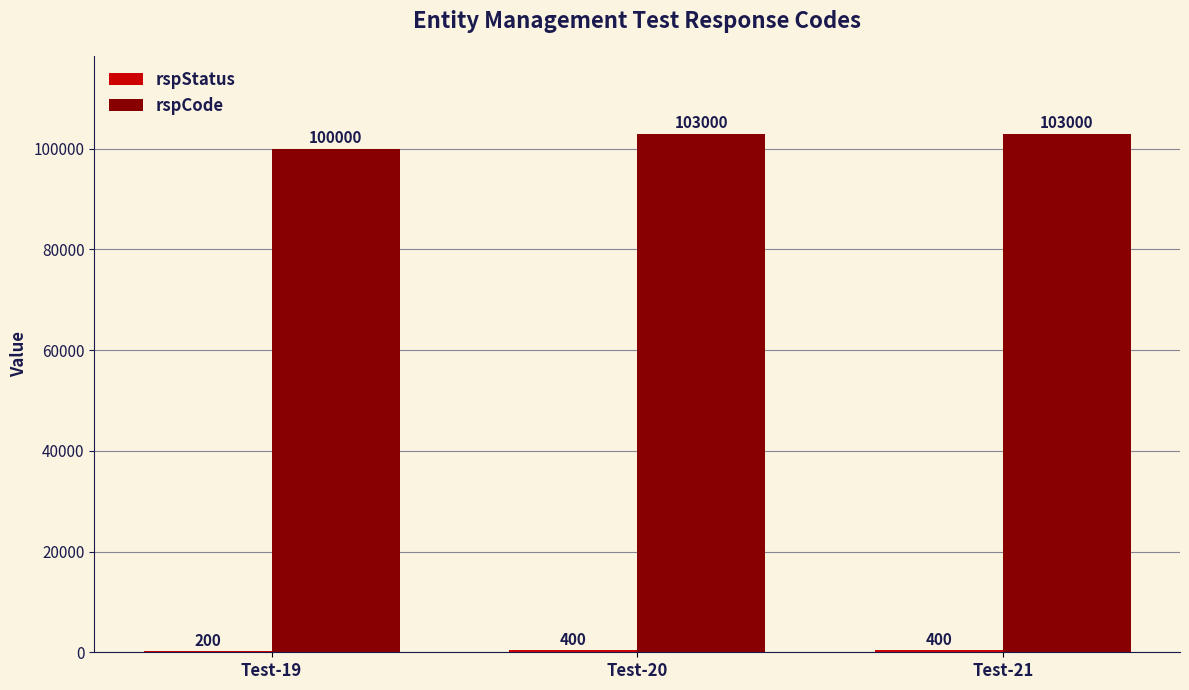

What is the maximum value shown in the chart?

103000